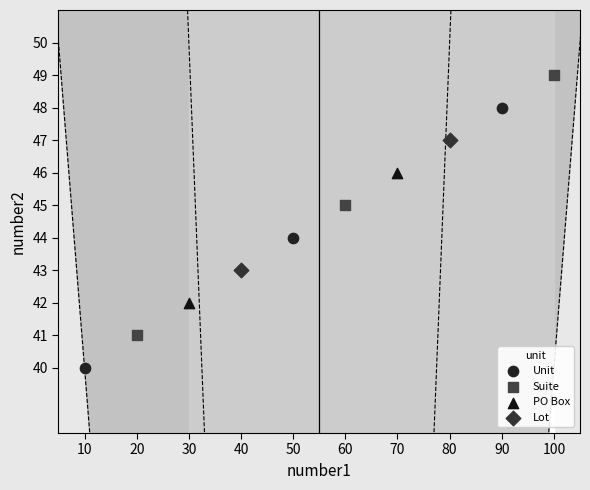

What are all the series names shown in the legend?

Unit, Suite, PO Box, Lot